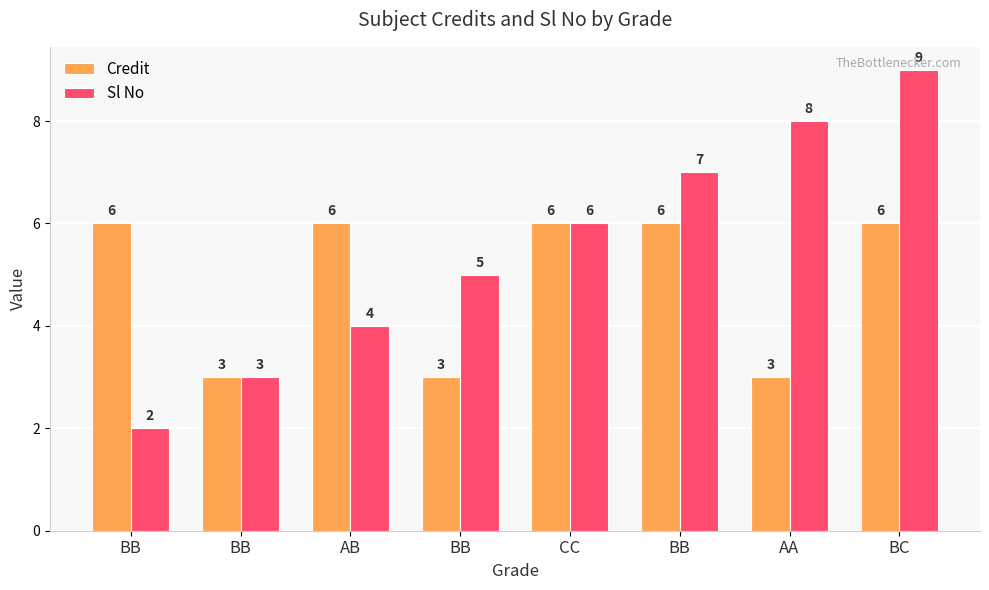

At which category is the sum across all series the highest?

BC